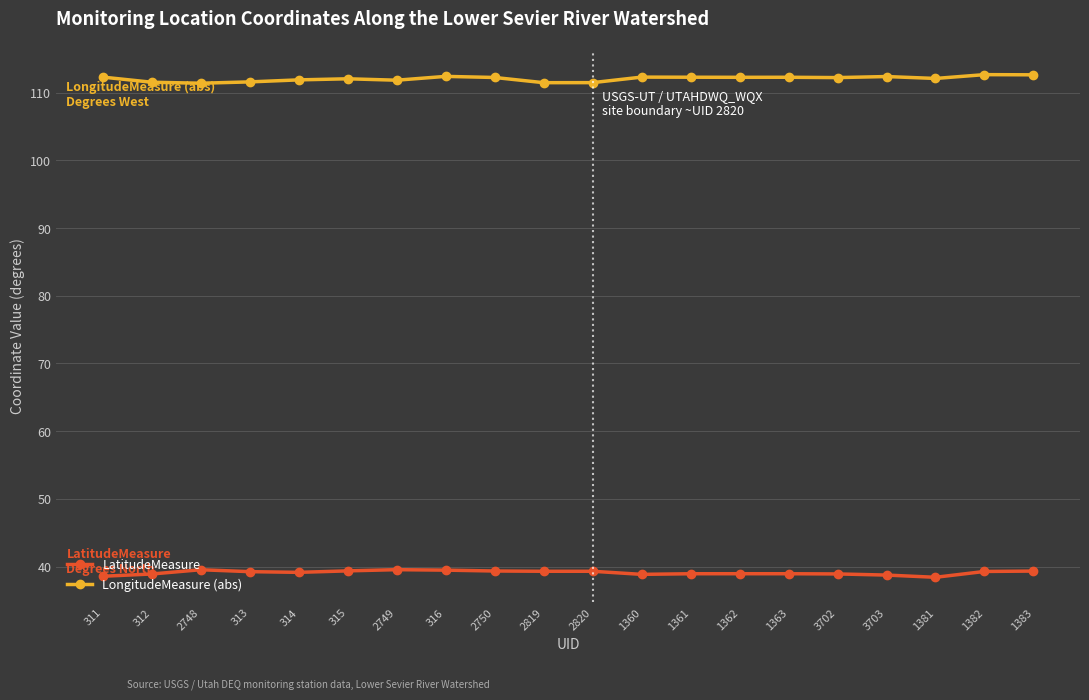

True or false: LongitudeMeasure (abs) and LatitudeMeasure intersect in this chart.

False